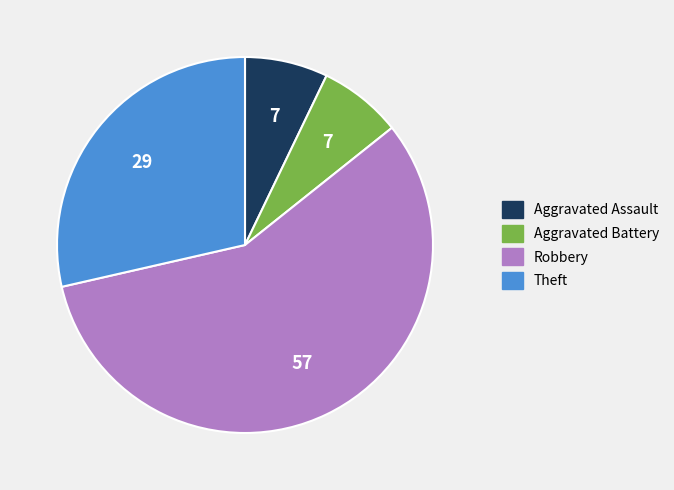

Count the number of slices in the pie.

4